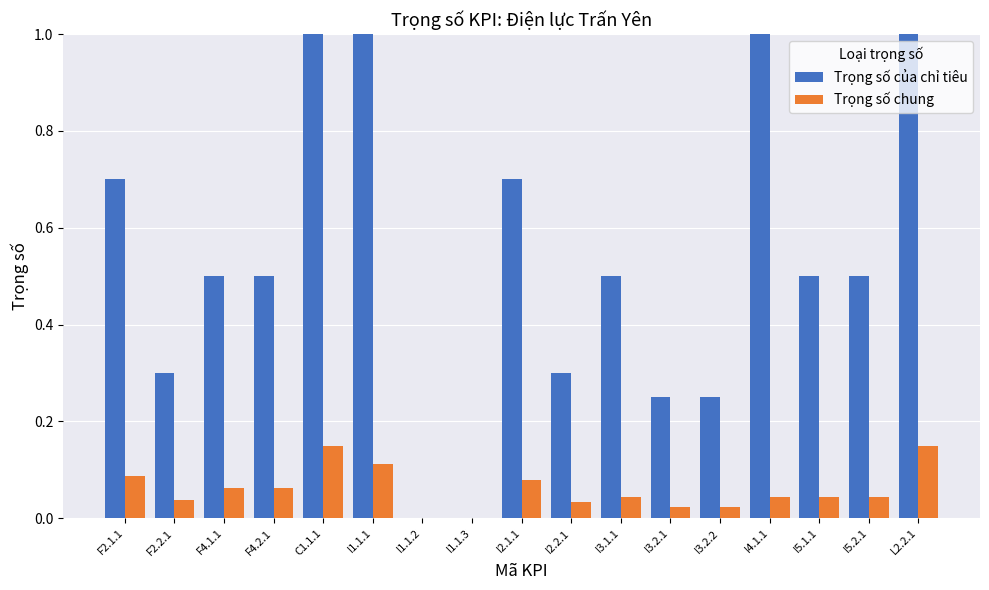

What is the sum of the Trọng số của chỉ tiêu values at I2.1.1 and F4.1.1?

1.2